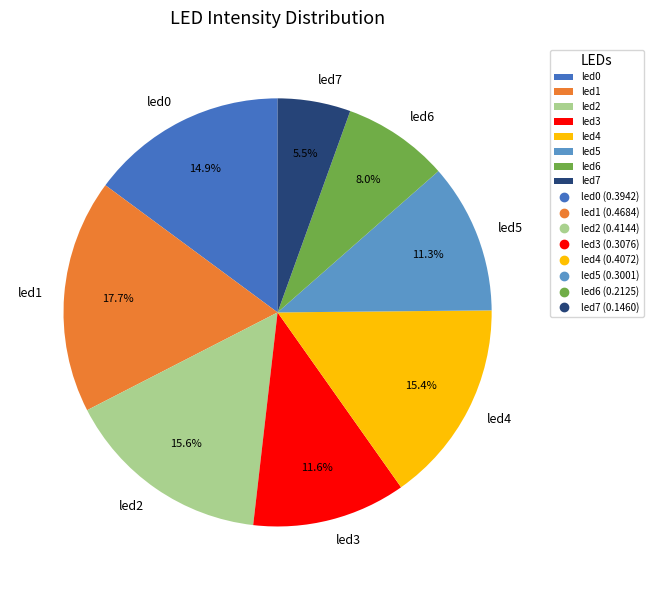

Which slice is the smallest?

led7